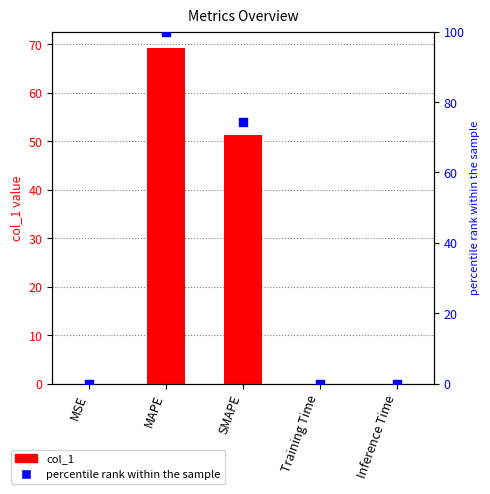

Is the value of col_1 at Inference Time greater than the value of percentile rank within the sample at Inference Time?

No